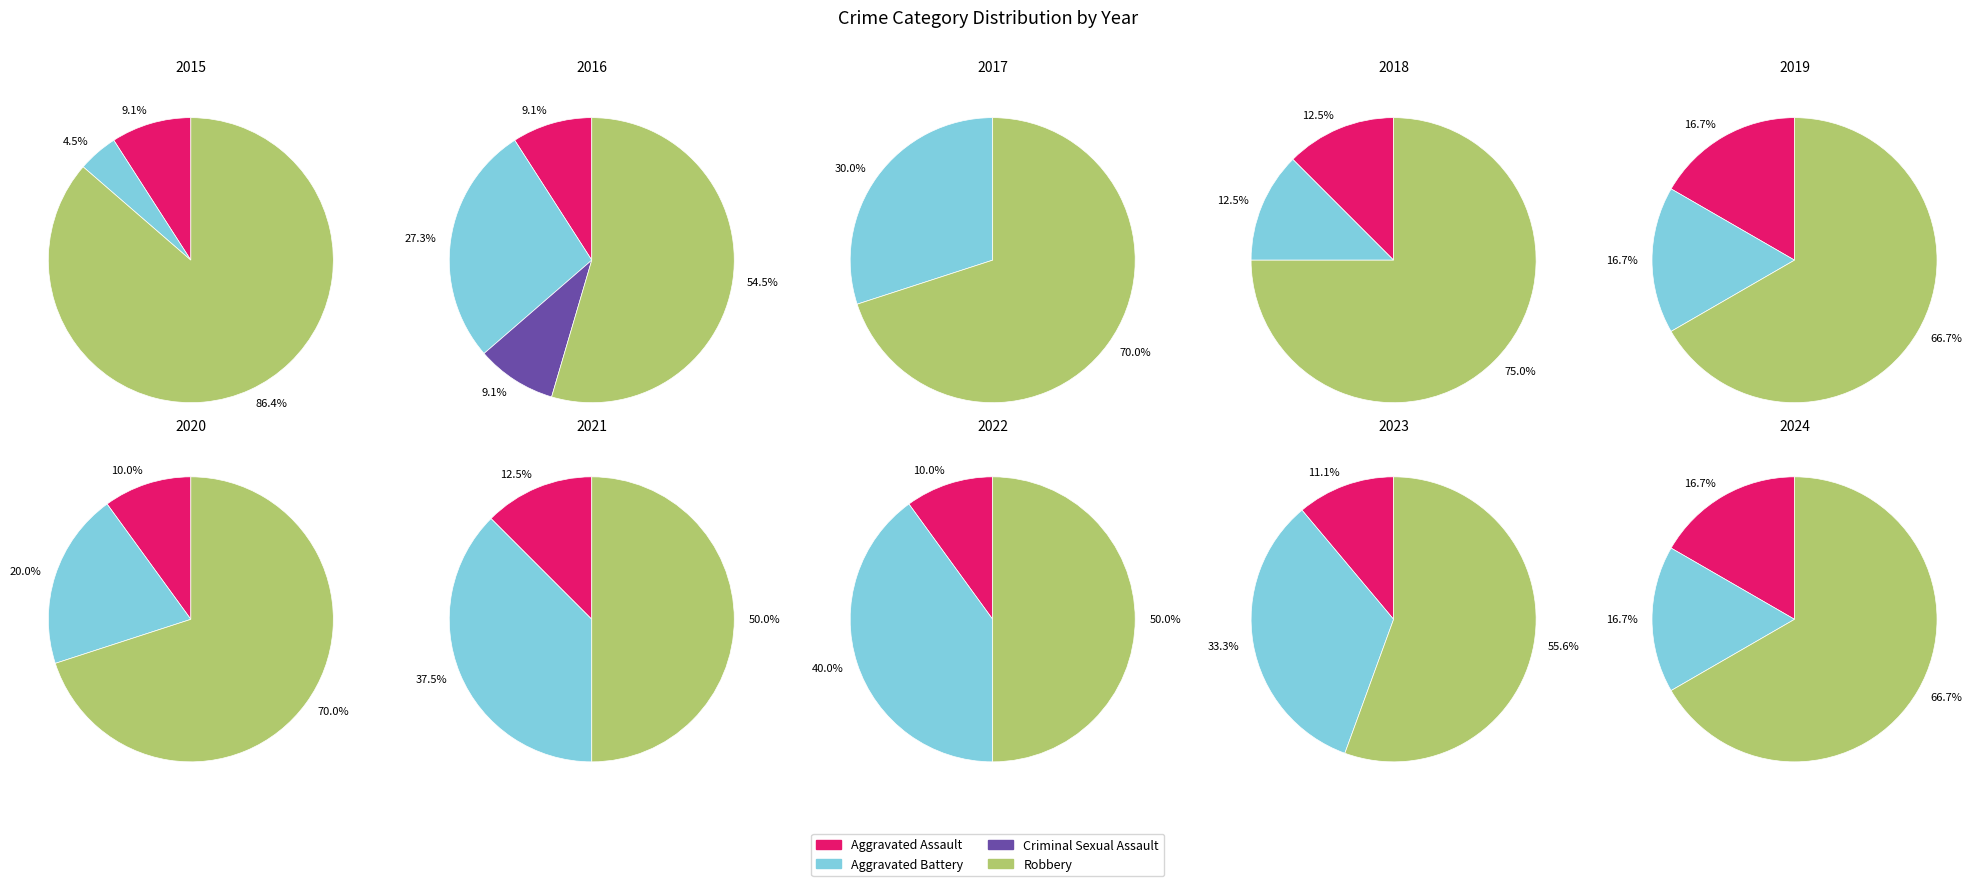

Between 28 and 29, which is larger?

29